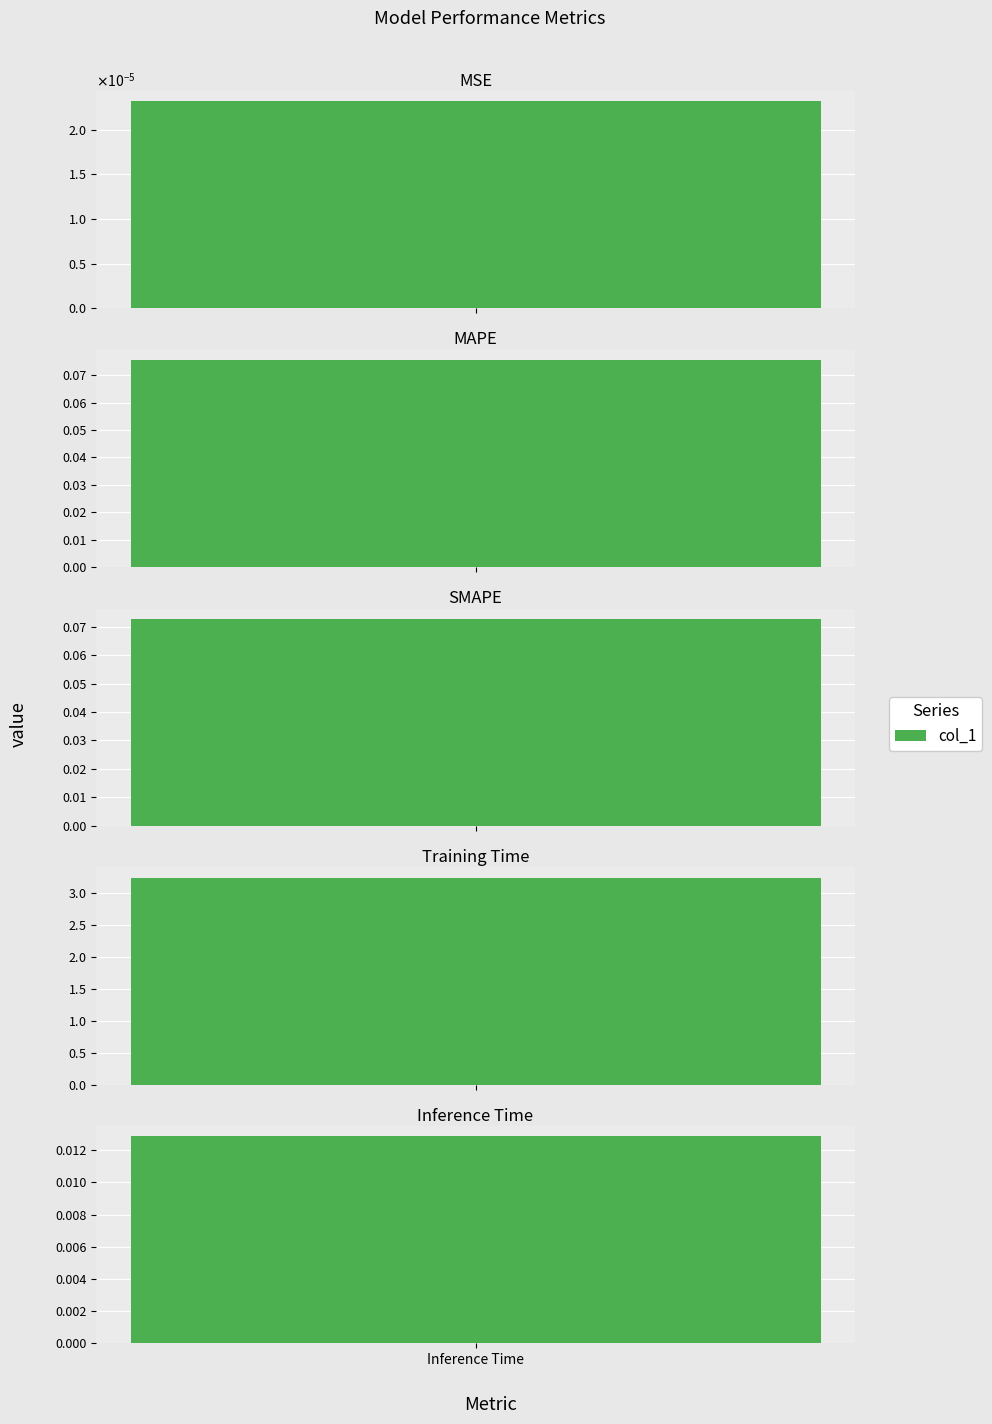

True or false: the data shows 0.0 at MAPE.

False